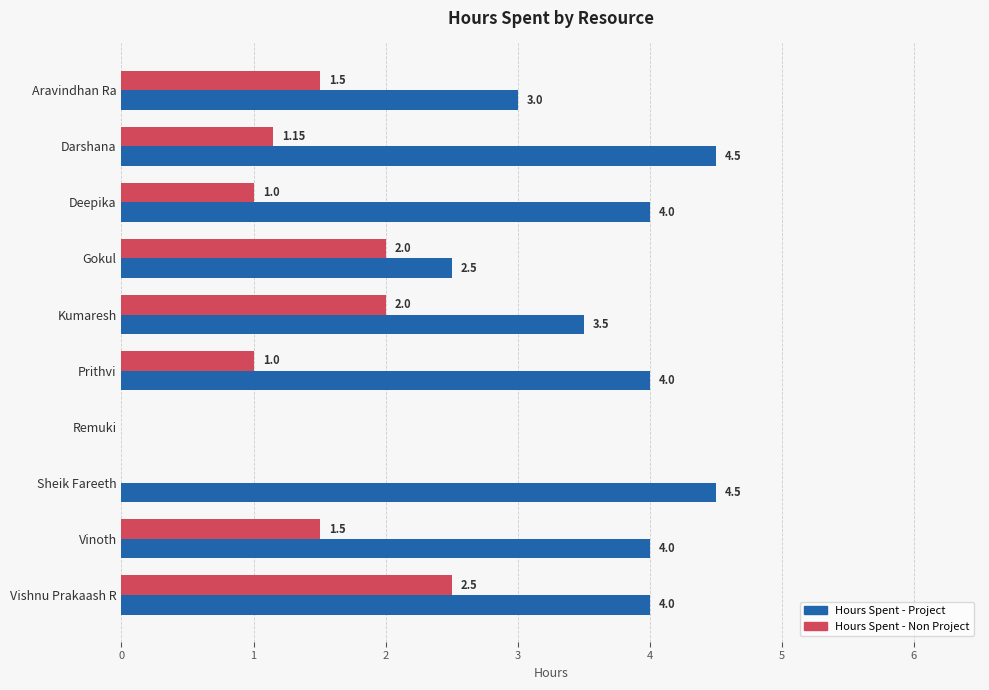

Between Aravindhan Ra and Vinoth, which series saw the biggest shift?

Hours Spent - Project